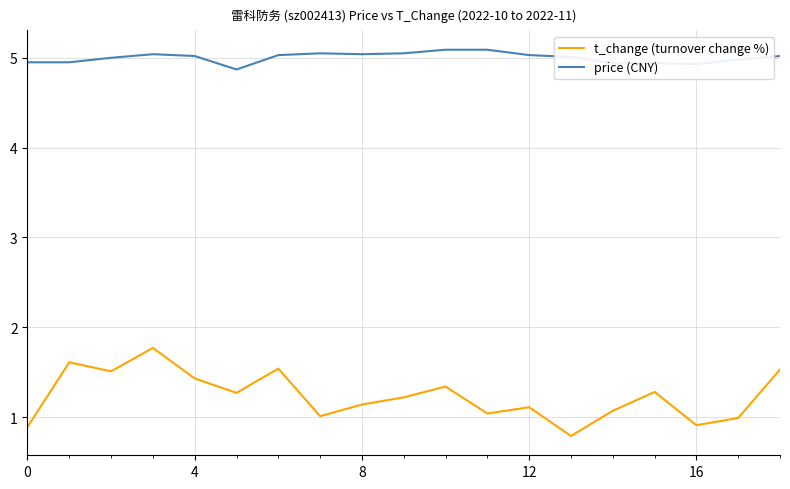

List the series in order of their overall mean, lowest first.

t_change (turnover change %), price (CNY)